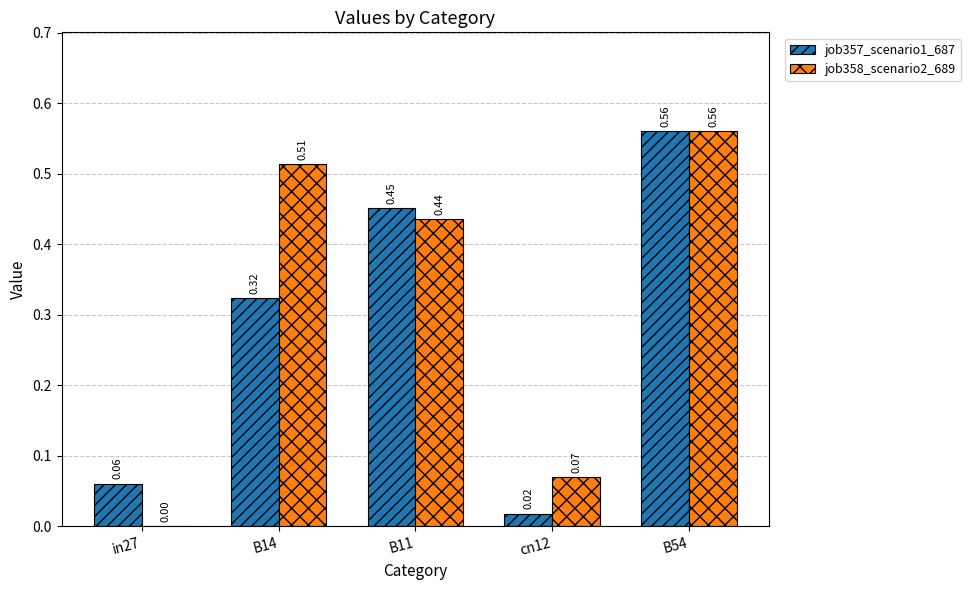

Between B11 and B54, which series saw the biggest shift?

job358_scenario2_689